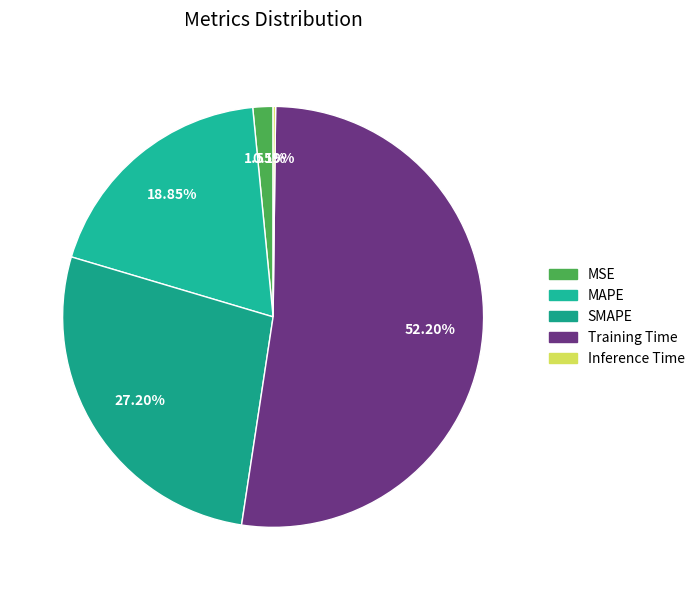

How many slices are in this pie chart?

5